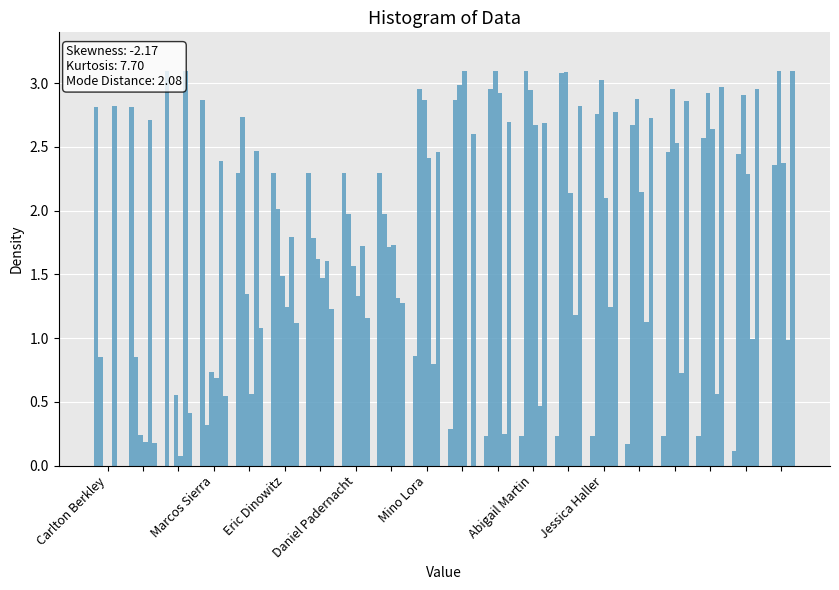

What are all the series names shown in the legend?

SWin_Avg, SWout_Avg, LWin_Avg, LWout_Avg, NR_Avg, tempC_Avg